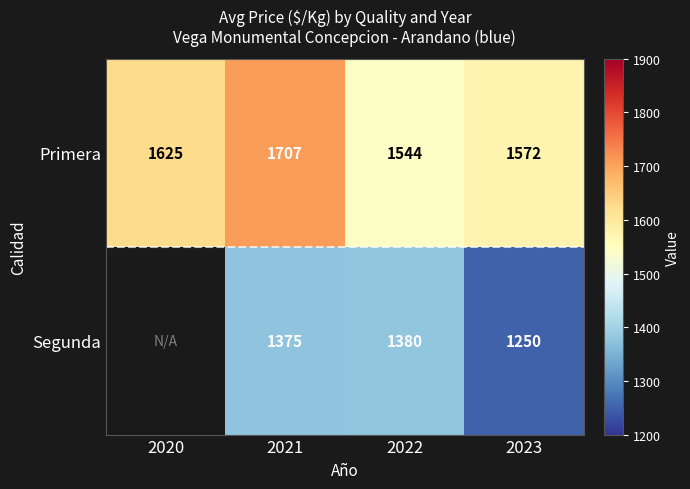

What is the total value across all series at 2023?

2822